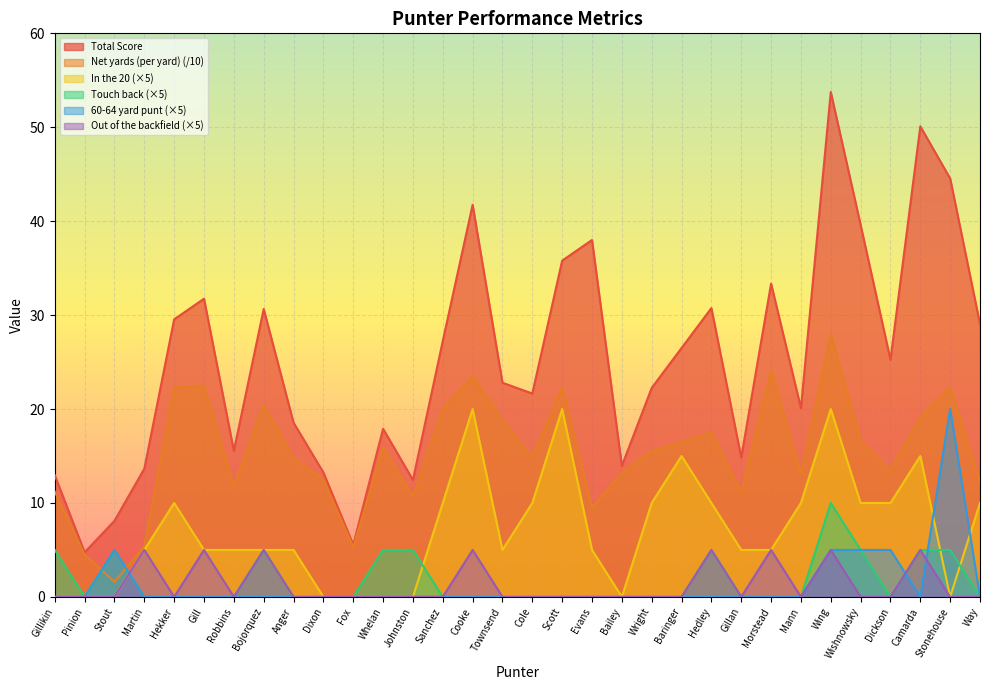

What are all the series names shown in the legend?

Total Score, Net yards (per yard) (/10), In the 20 (×5), Touch back (×5), 60-64 yard punt (×5), Out of the backfield (×5)